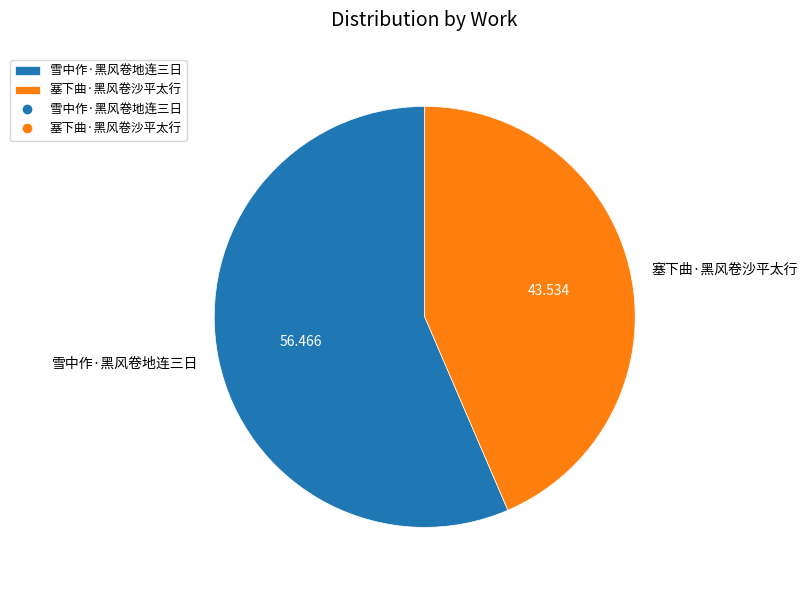

Count the number of slices in the pie.

2